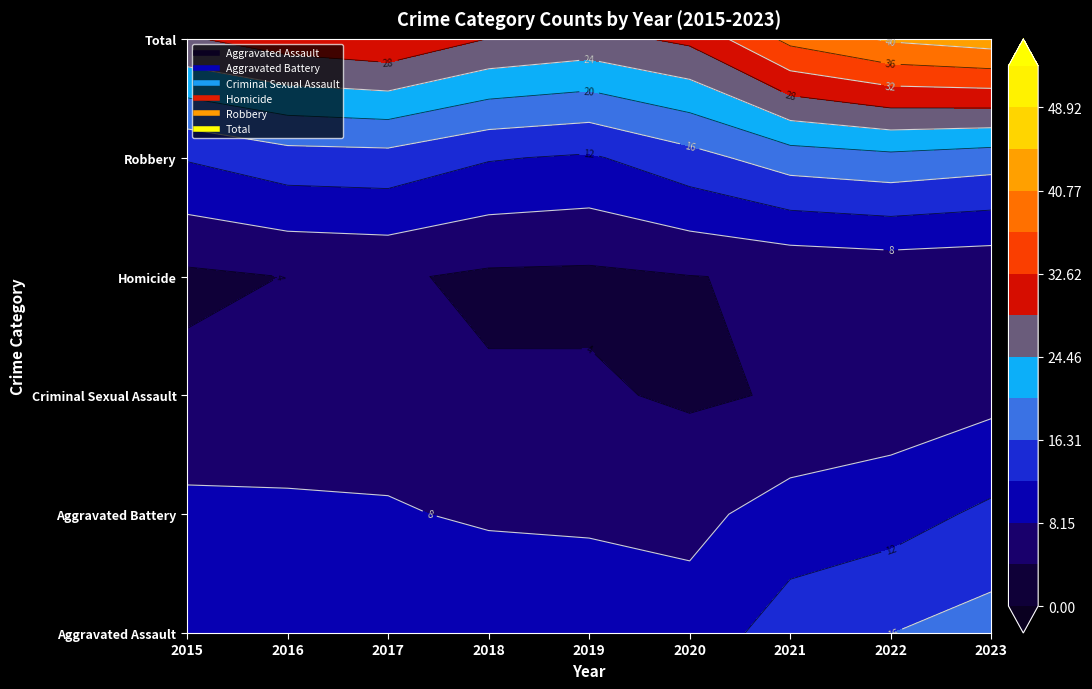

Reading left to right, what are all the values shown in this chart?

Aggravated Assault: 2015=9	2016=8	2017=10	2018=15	2019=15	2020=6	2021=18	2022=18	2023=20
Aggravated Battery: 2015=11	2016=12	2017=9	2018=5	2019=6	2020=6	2021=13	2022=6	2023=15
Criminal Sexual Assault: 2015=5	2016=2	2017=9	2018=3	2019=8	2020=1	2021=3	2022=7	2023=7
Homicide: 2015=0	2016=1	2017=1	2018=0	2019=0	2020=1	2021=0	2022=0	2023=0
Robbery: 2015=8	2016=13	2017=12	2018=9	2019=5	2020=15	2021=15	2022=17	2023=11
Total: 2015=33	2016=36	2017=41	2018=32	2019=34	2020=29	2021=49	2022=48	2023=53